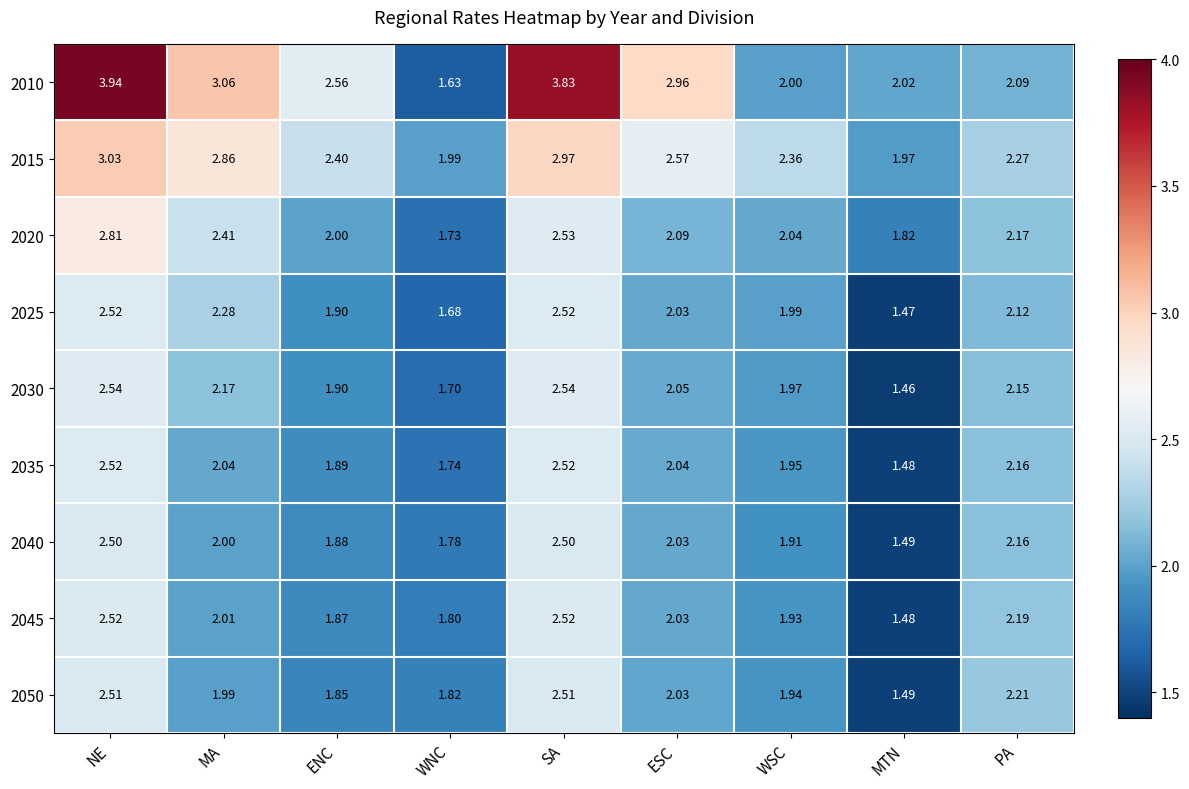

Which category has the highest value across all series?

NE